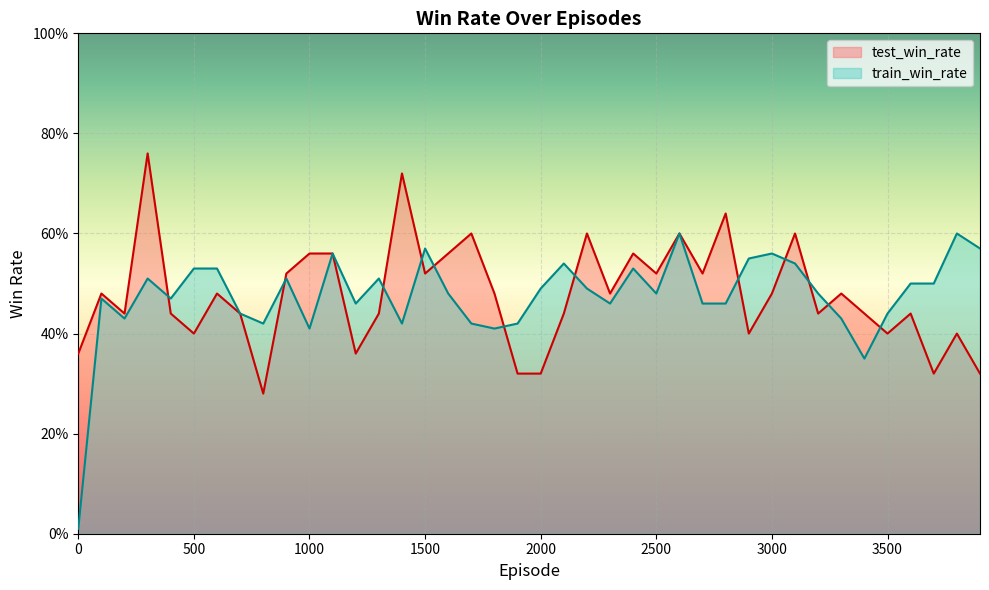

Does the chart display data point markers on the line(s)?

No